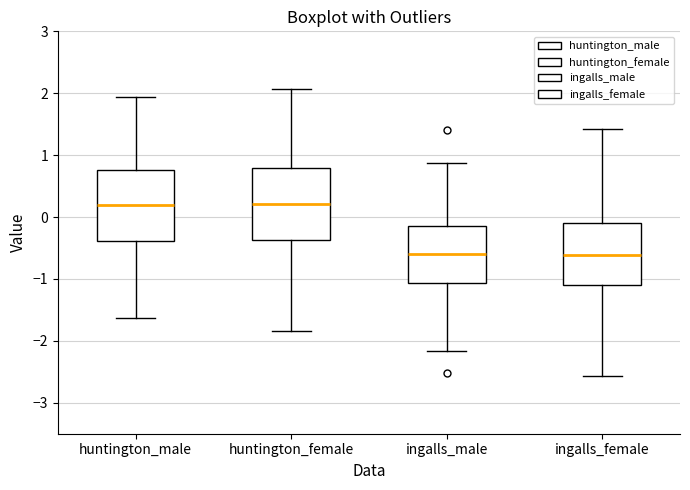

Reading left to right, transcribe this box plot: for each box, give where its median line is, the range the box spans, and where its two whiskers end, as read against the y-axis. The values are not printed on the chart, so give them approximately, as read against the axis.

huntington_male: median 0.2, box -0.4 to 0.8, whiskers -1.6 to 1.9
huntington_female: median 0.2, box -0.4 to 0.8, whiskers -1.8 to 2.1
ingalls_male: median -0.6, box -1.1 to -0.1, whiskers -2.2 to 0.9
ingalls_female: median -0.6, box -1.1 to -0.1, whiskers -2.6 to 1.4